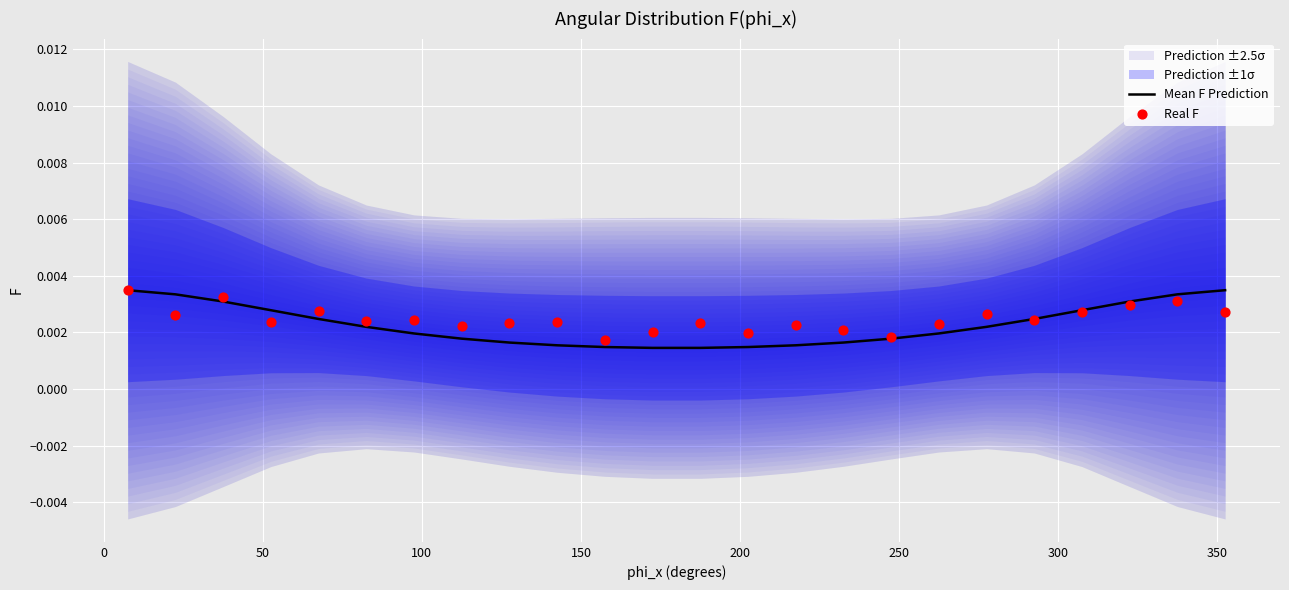

At how many categories does at least one series exceed 0?

24